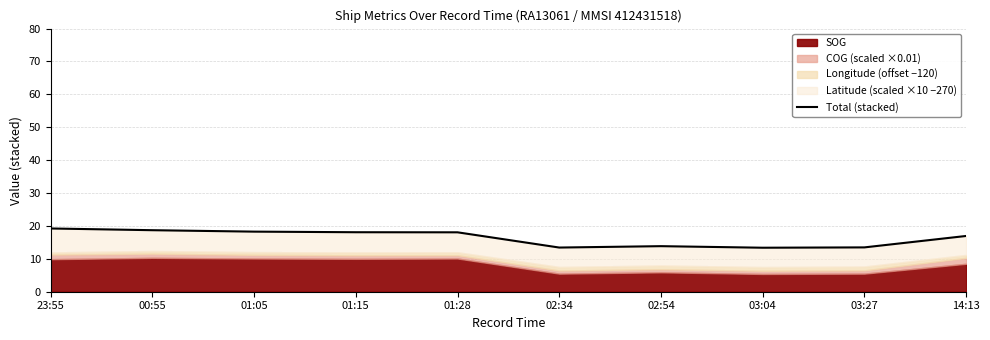

What is the difference between the maximum and second lowest values?

5.8